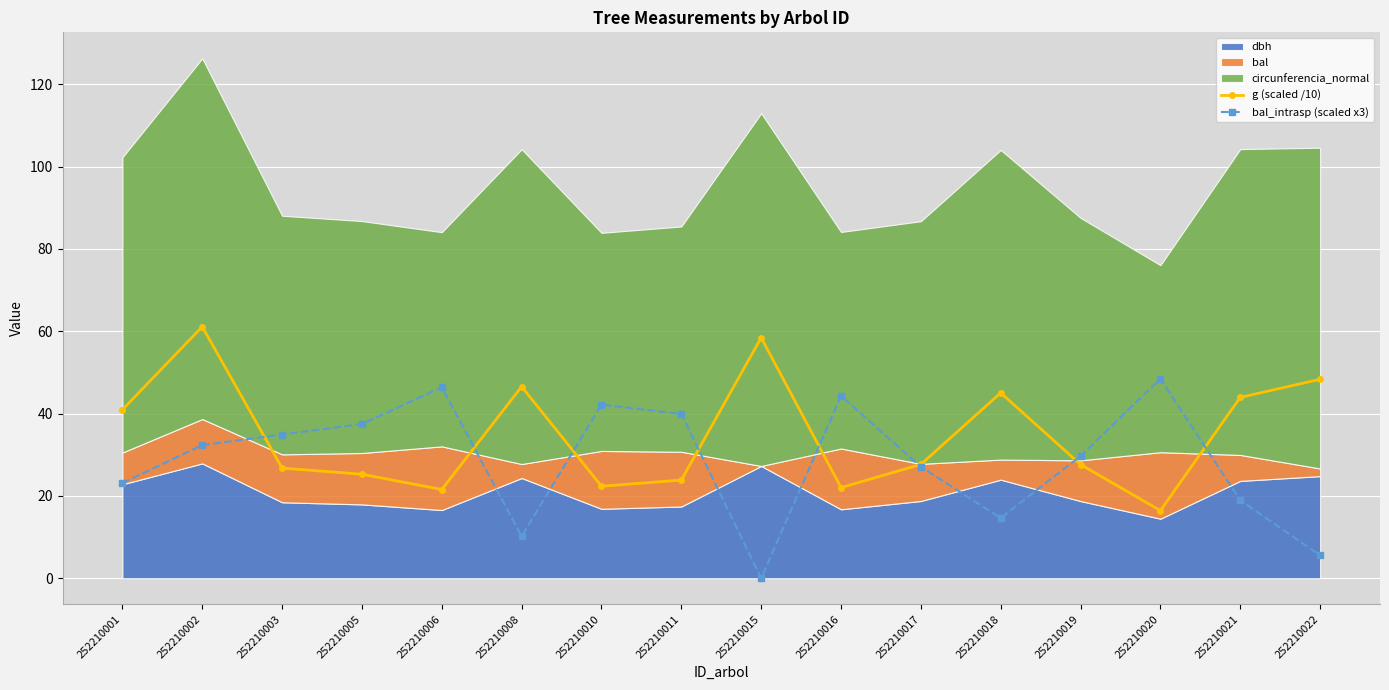

At which category does bal_intrasp (scaled x3) reach its first local peak?

252210006